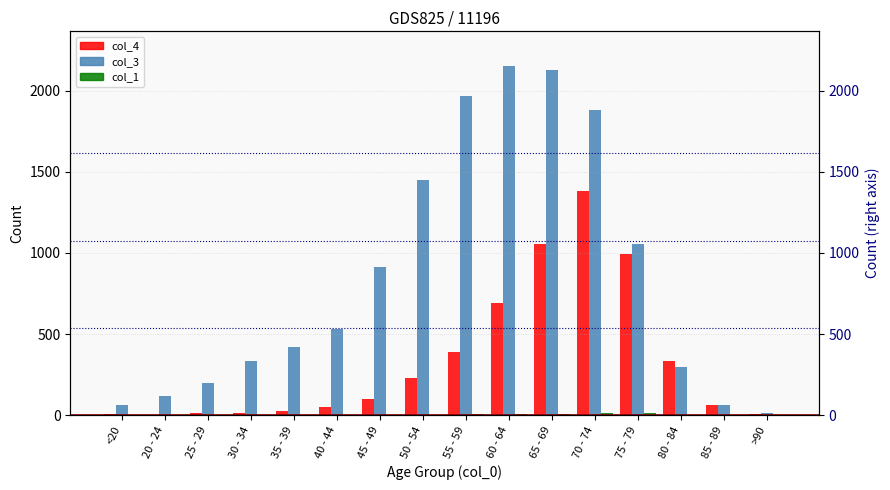

Where does the col_1 series first go above 2?

50 - 54